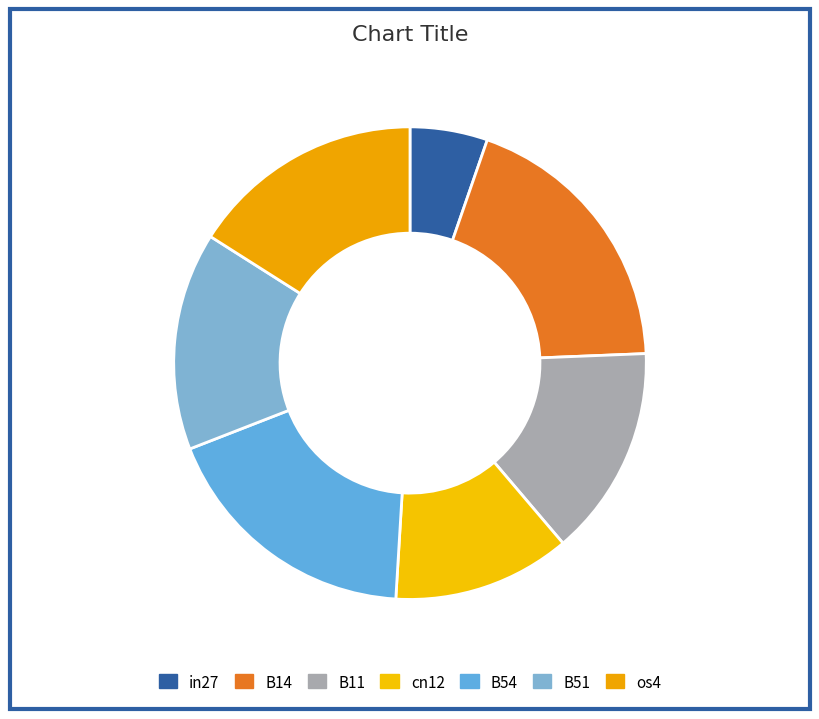

How many slices are in this pie chart?

7